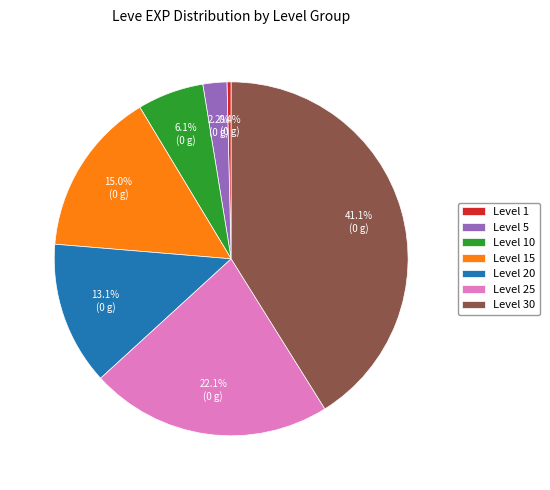

Between Level 15 and Level 25, which is larger?

Level 25